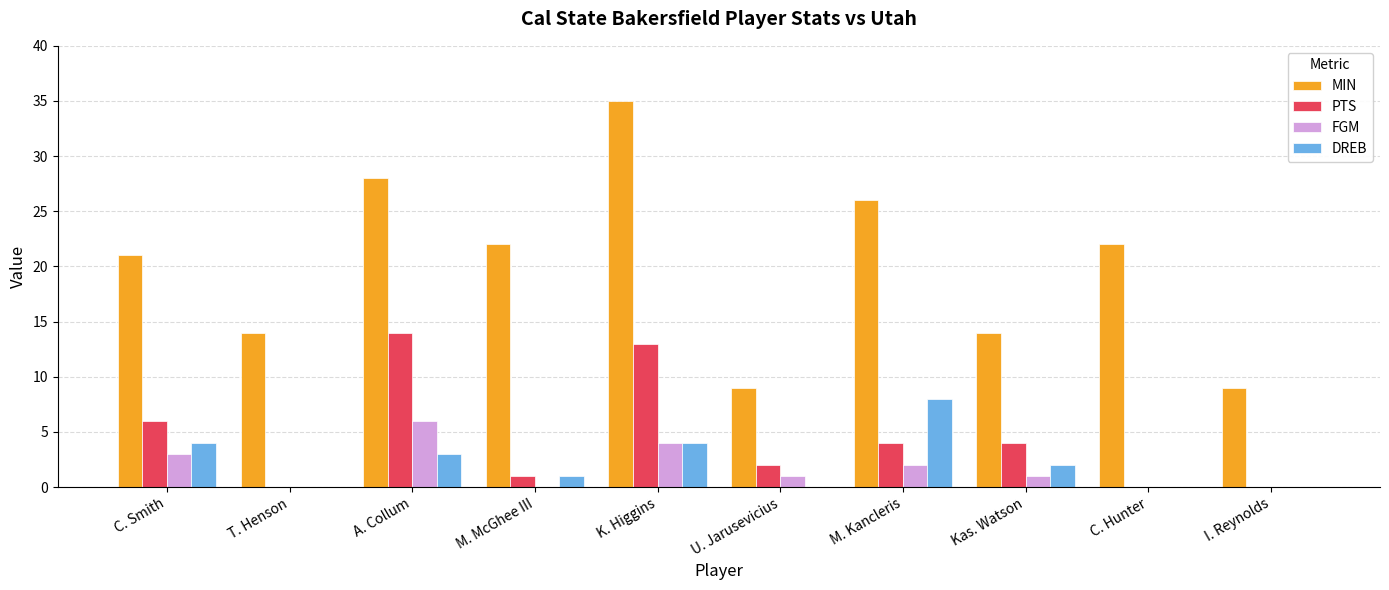

The value of DREB at M. Kancleris is 8. True or false?

True